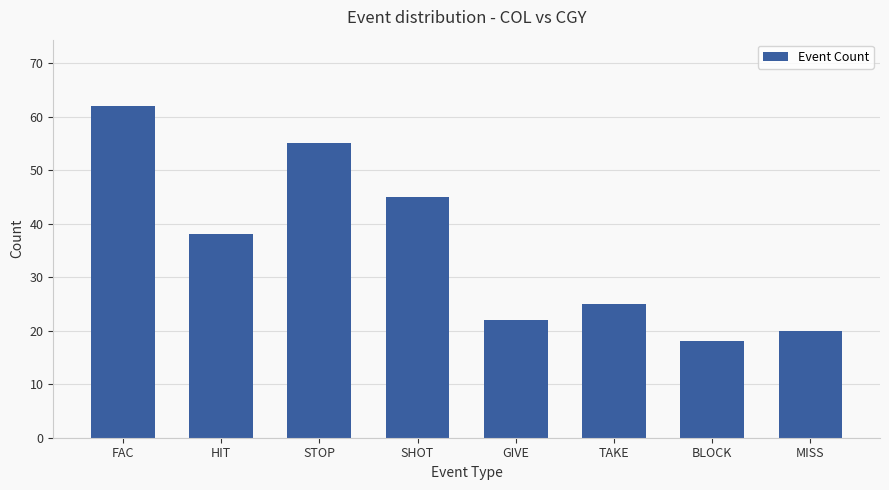

Which label corresponds to the largest value in the chart?

FAC